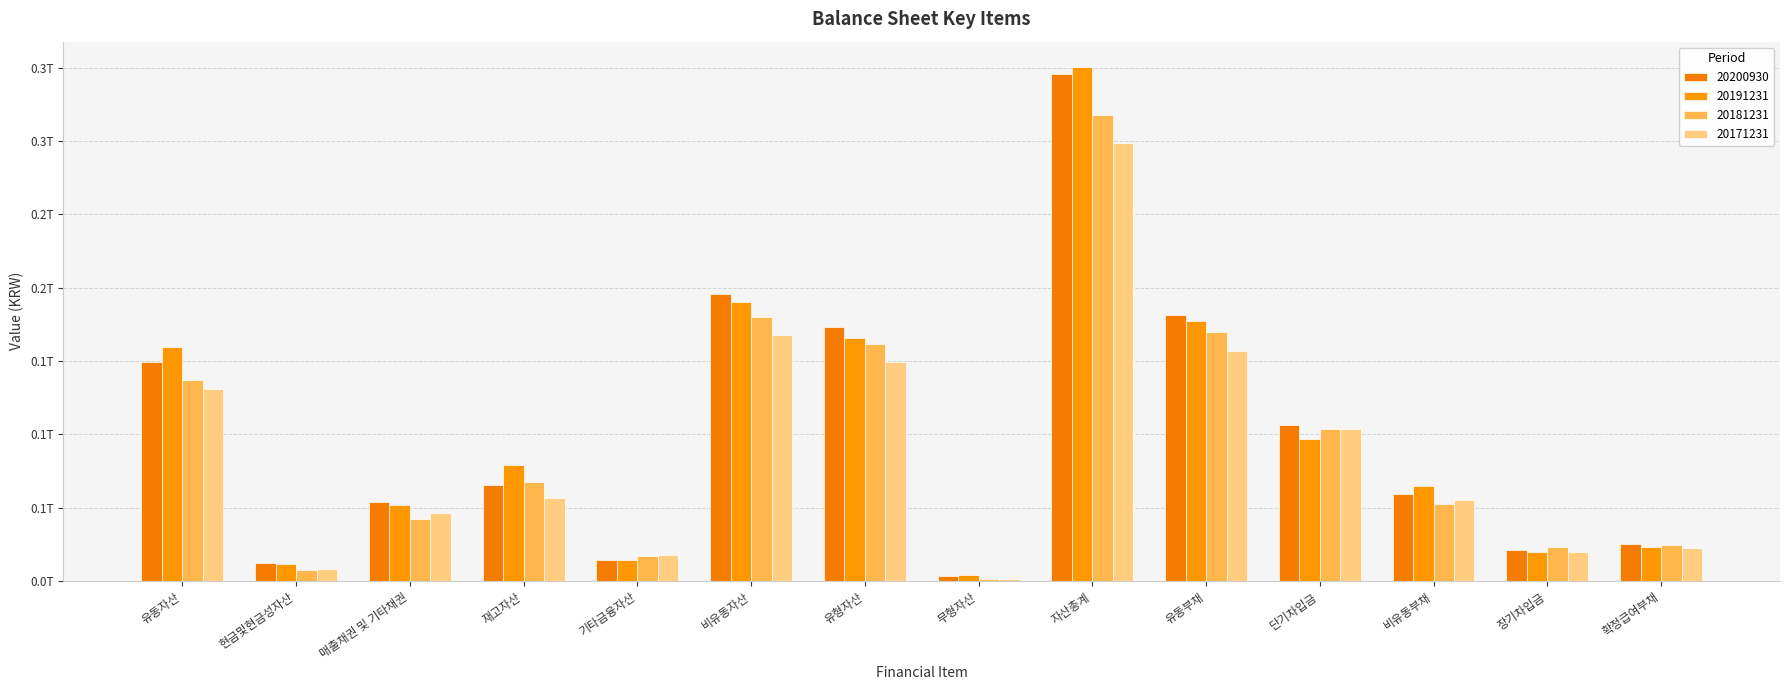

At which label does 20181231 first exceed 67196505285?

유동자산